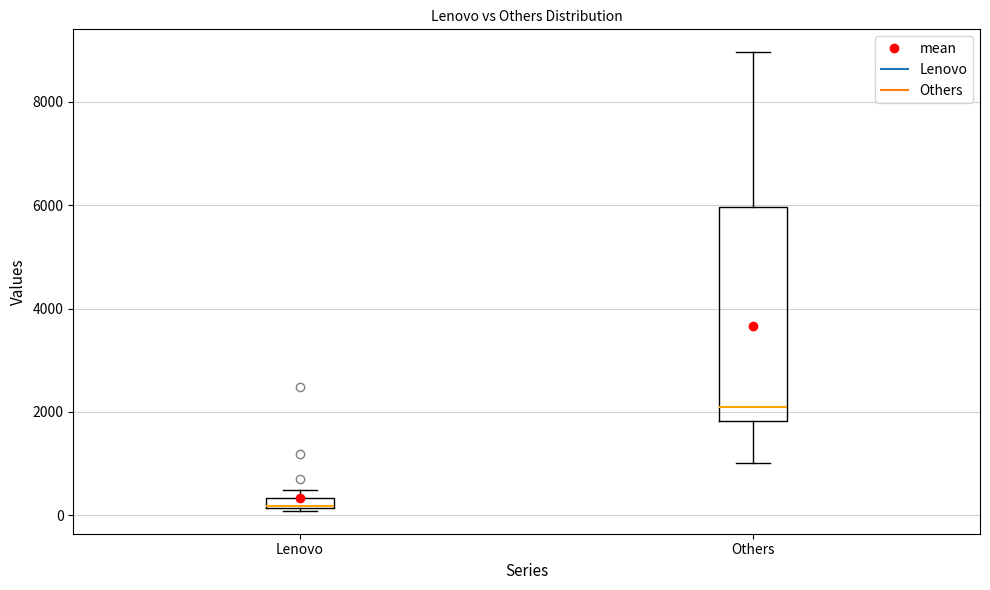

Comparing the boxes themselves (not the whiskers), which one is the tallest?

Others